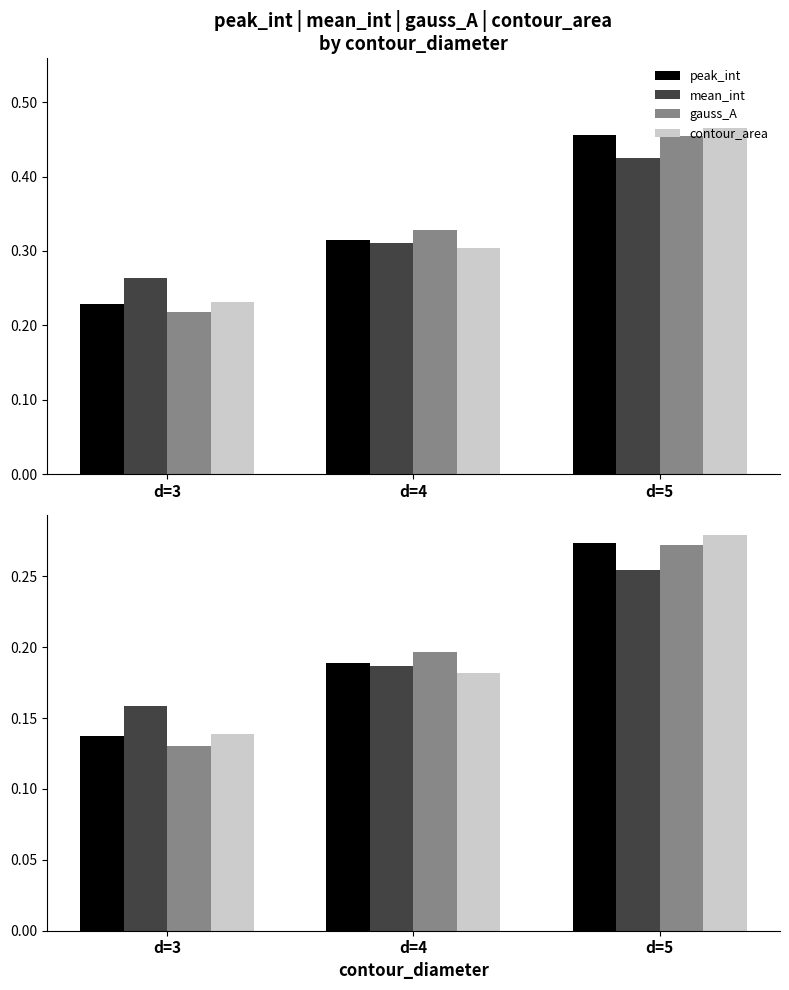

Reading left to right, extract all data points from this chart.

peak_int: d=3=0.1	d=4=0.2	d=5=0.3
mean_int: d=3=0.2	d=4=0.2	d=5=0.3
gauss_A: d=3=0.1	d=4=0.2	d=5=0.3
contour_area: d=3=0.1	d=4=0.2	d=5=0.3